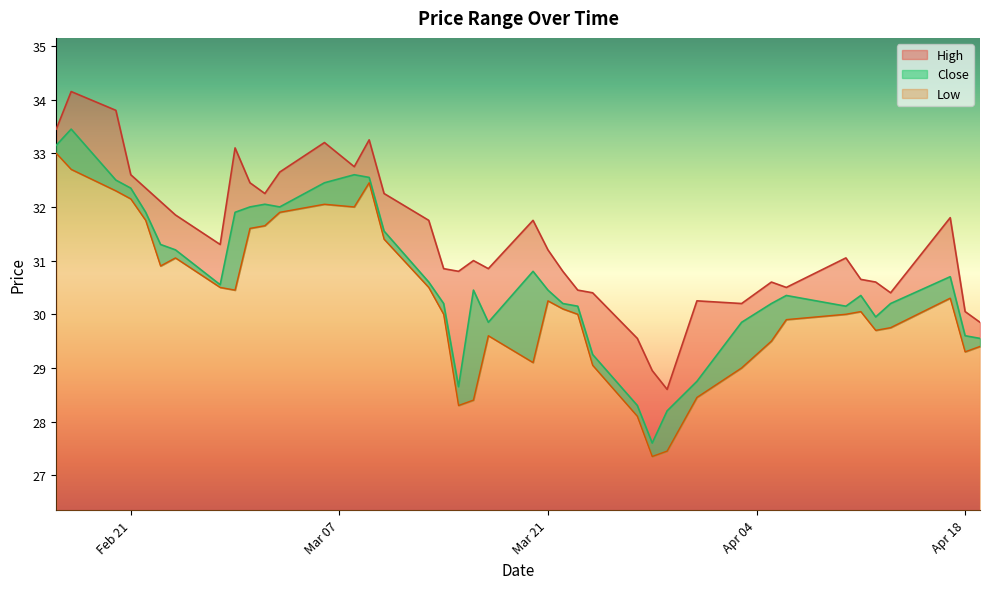

Read the Close value at Mar 21.

30.4